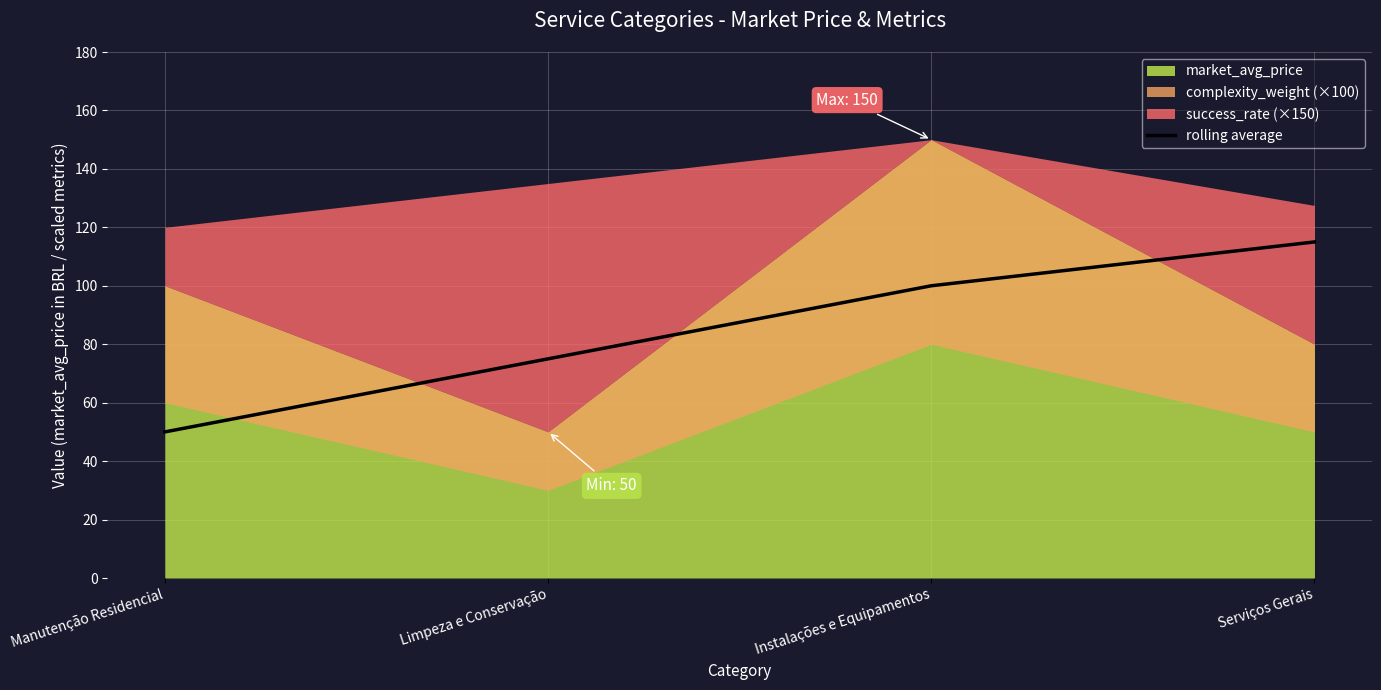

The value at Instalações e Equipamentos is 100. True or false?

True